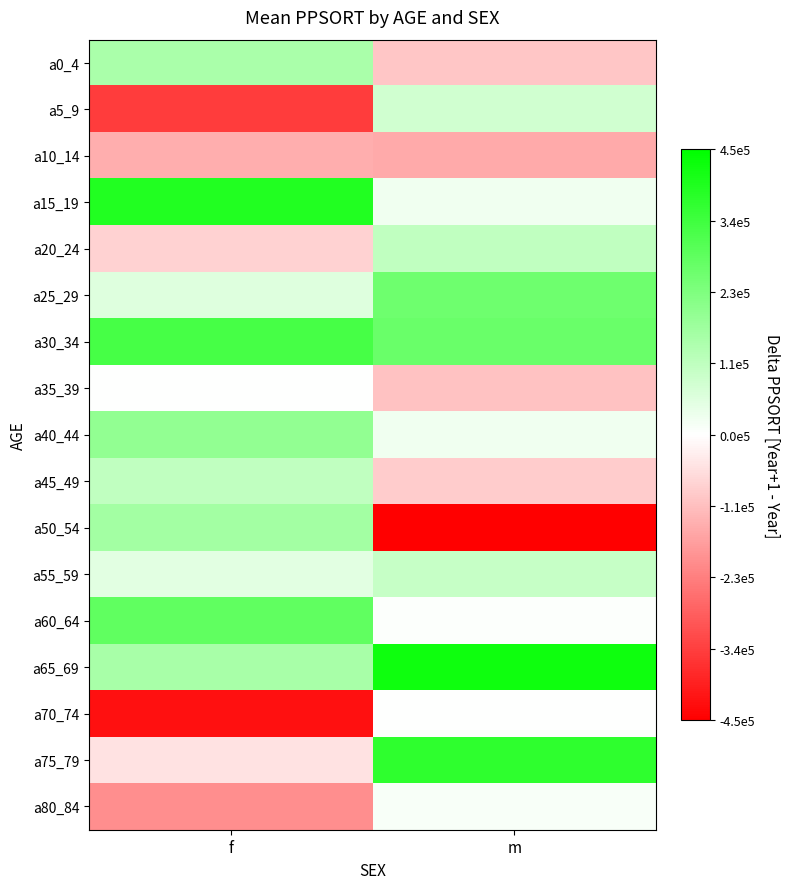

Which series has the largest range (max minus min)?

a50_54